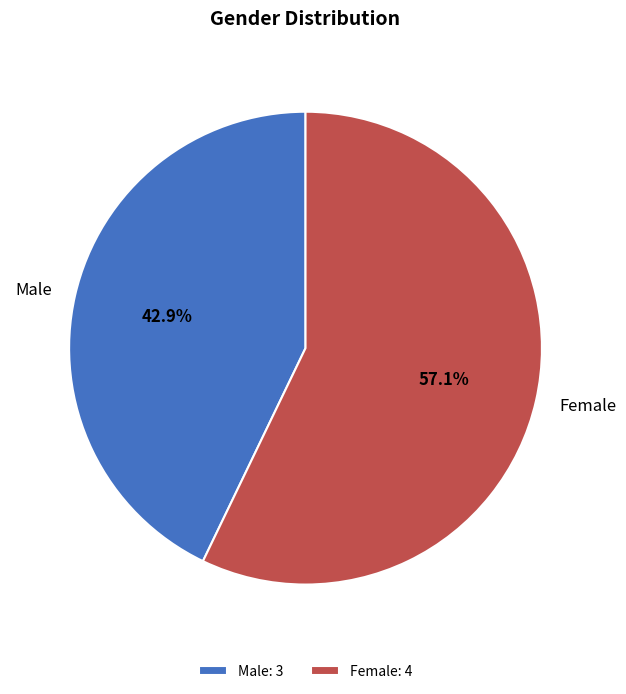

Count the number of slices in the pie.

2